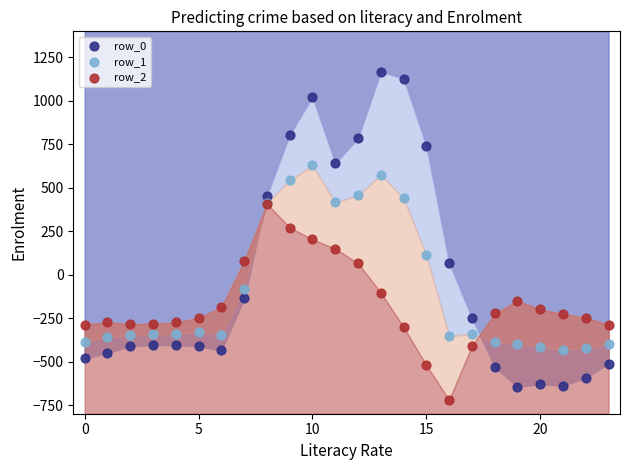

Which series has the widest spread of Y values?

row_0